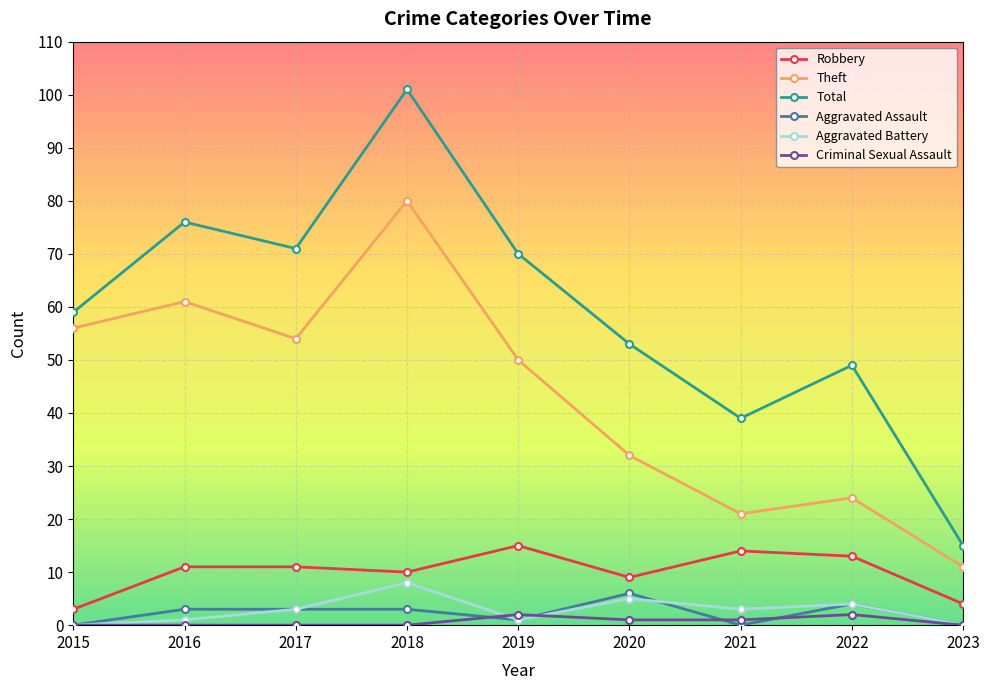

What is the value of the Aggravated Assault point at the 8th from the left?

4